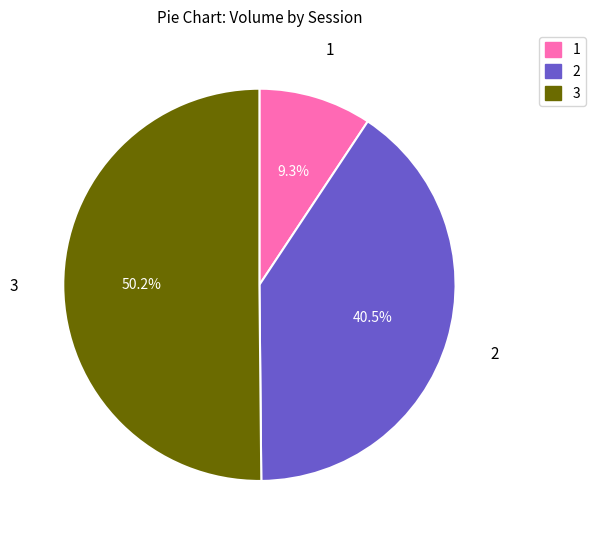

How many segments does this pie chart have?

3